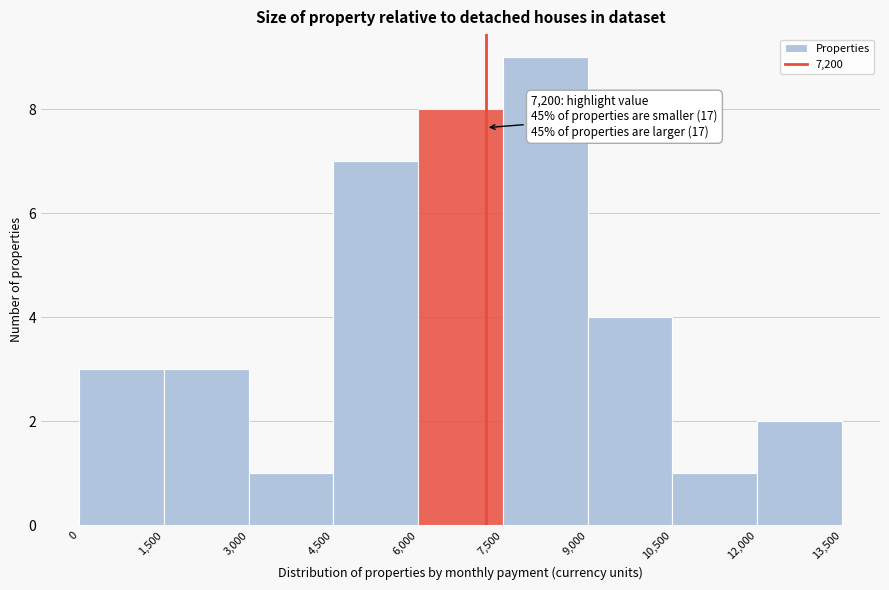

Which range on the x-axis has the tallest bar?

7,500 to 9,000